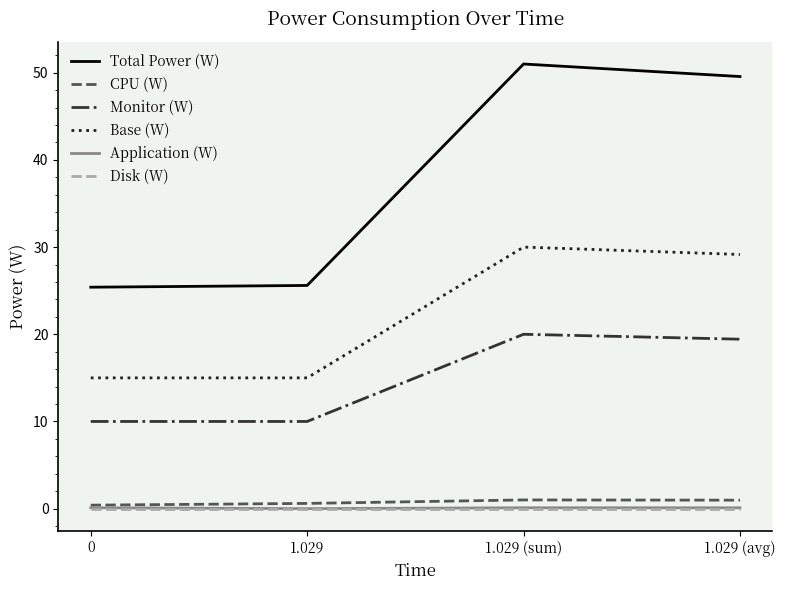

What is the difference between the maximum and minimum values in the CPU (W) series?

0.6